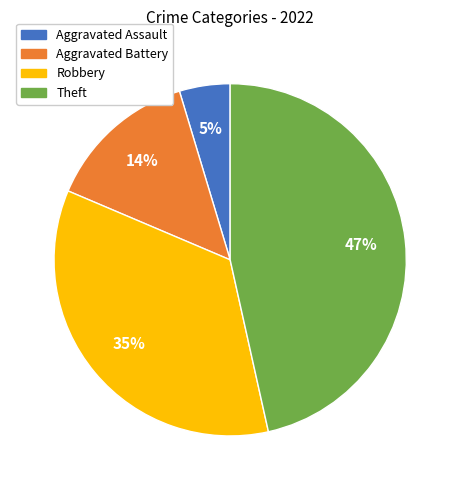

Is the sum of Theft and Robbery greater than half?

Yes